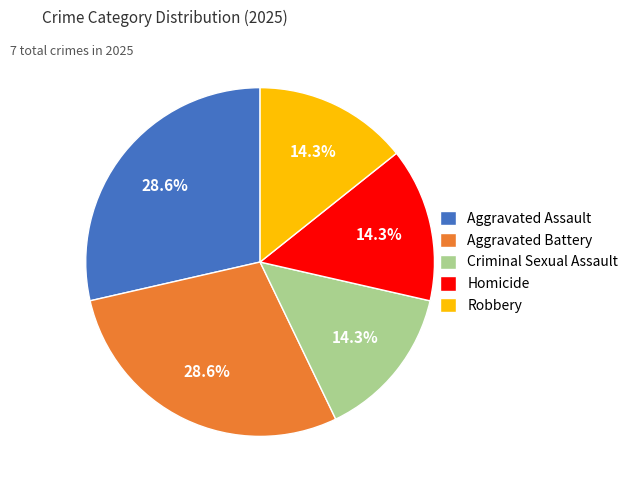

What is the ratio of the value at Aggravated Battery to the value at Robbery?

2.0